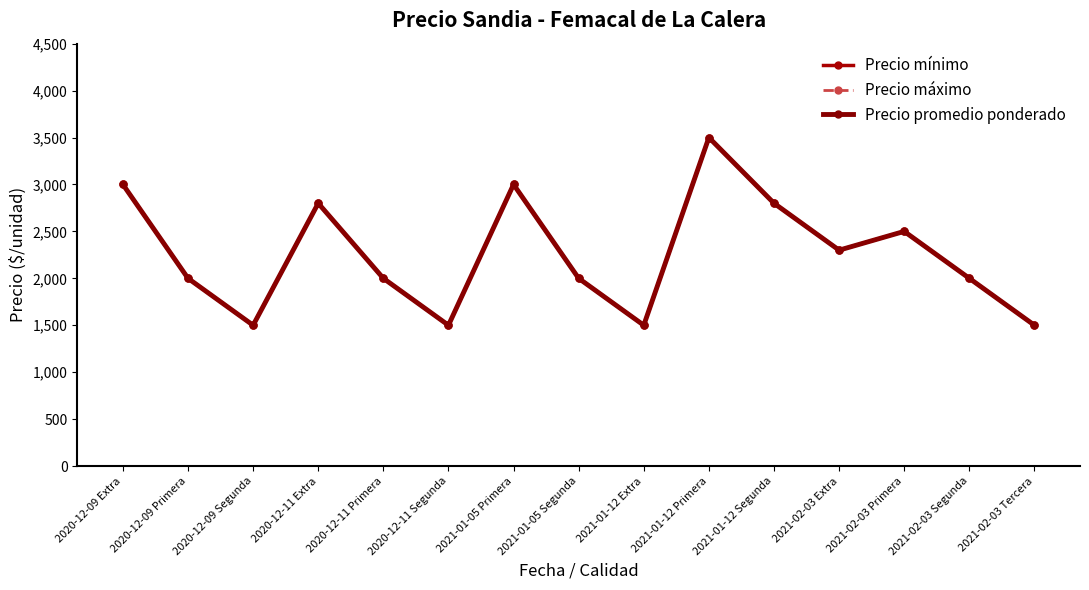

The value of Precio mínimo at 2021-02-03 Segunda is 2000. True or false?

True